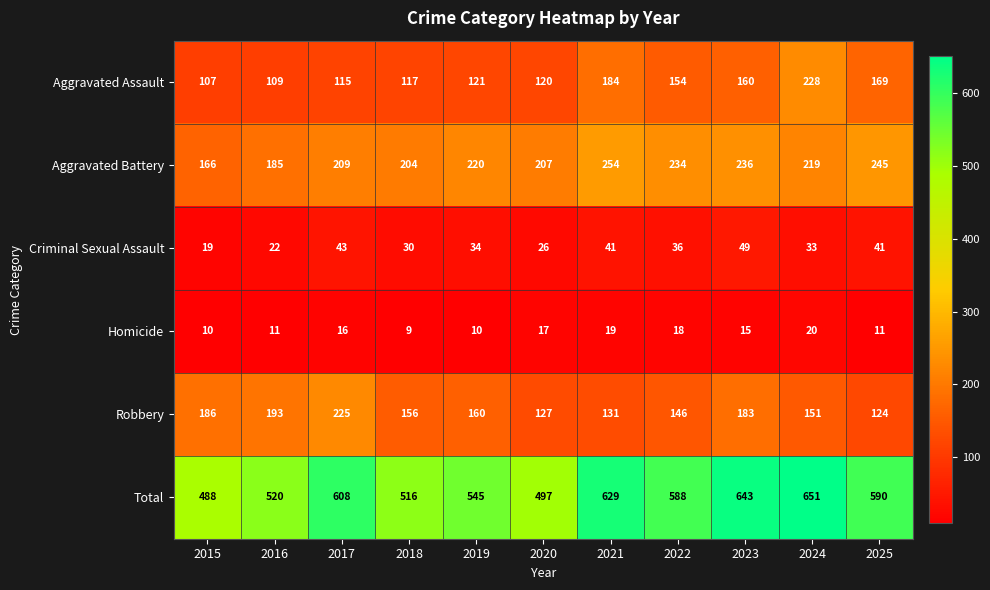

At which label is Robbery closest to 174?

2023